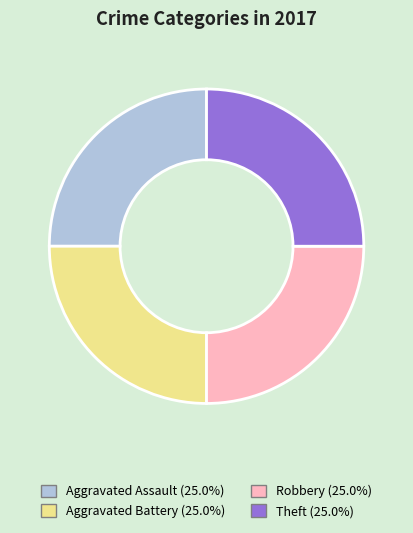

Is there a majority slice in this chart?

No